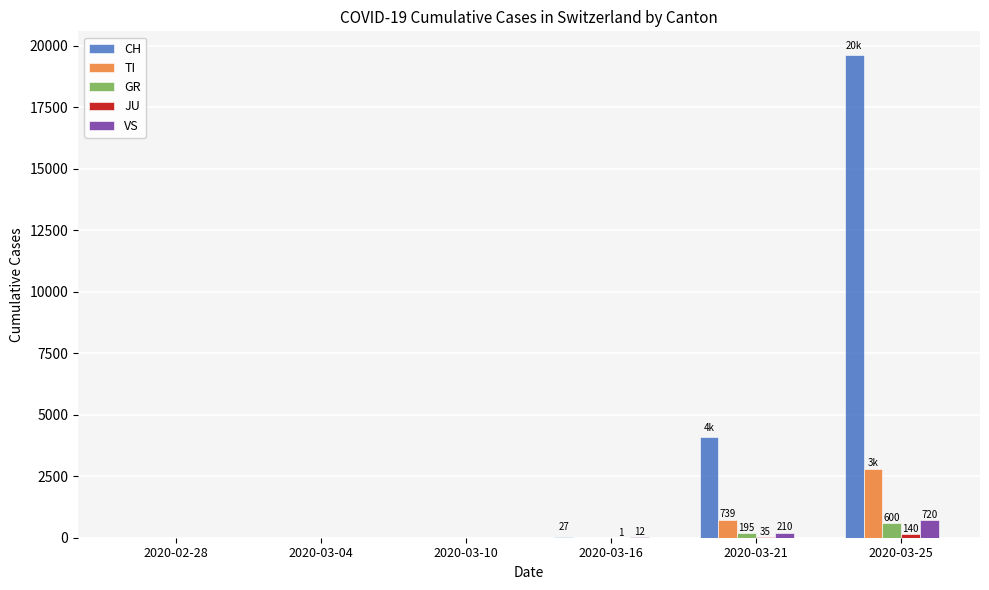

What is the sum of all CH values?

23708